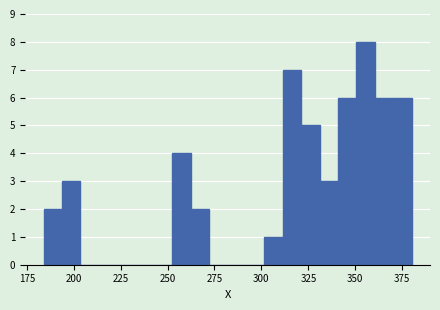

Read against the x-axis, roughly where is the centre of the tallest bar?

355